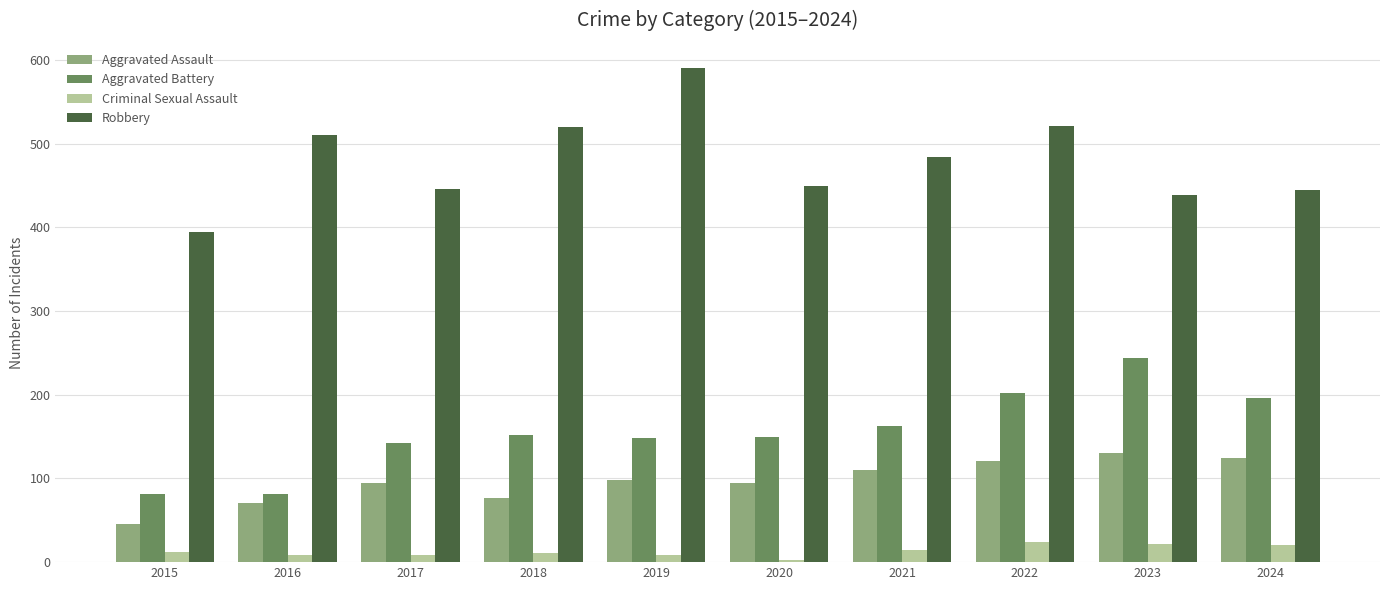

Is the value of Aggravated Battery at 2024 greater than the value of Robbery at 2016?

No